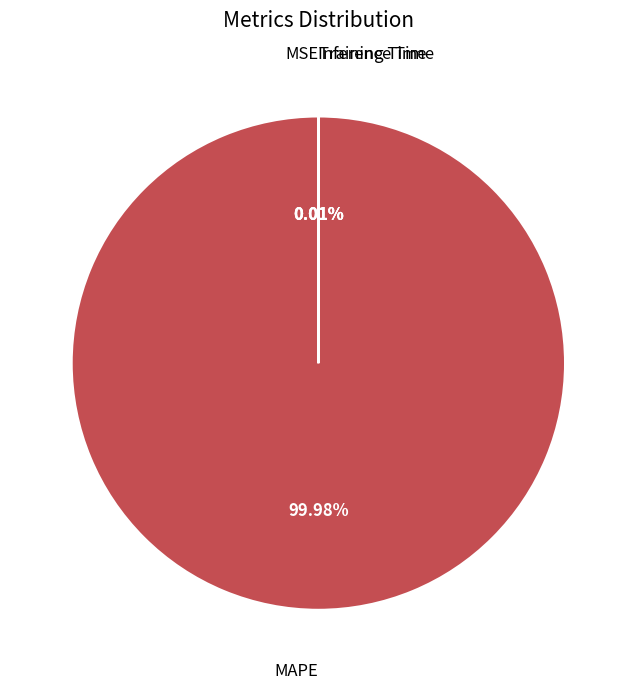

To the nearest percent, what portion does MAPE represent?

100%